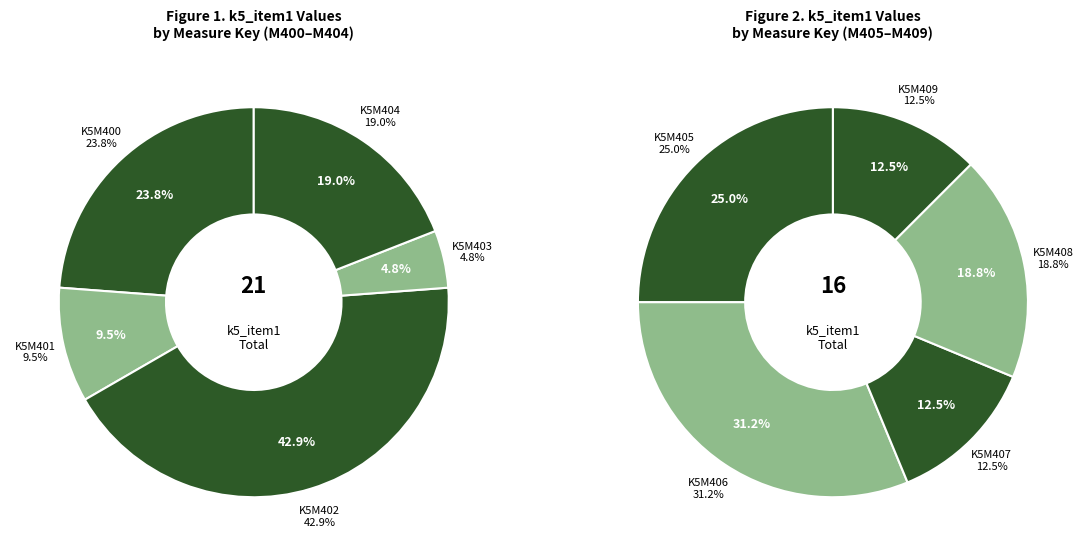

Do K5M408 and K5M402 together represent more than half of the pie?

No